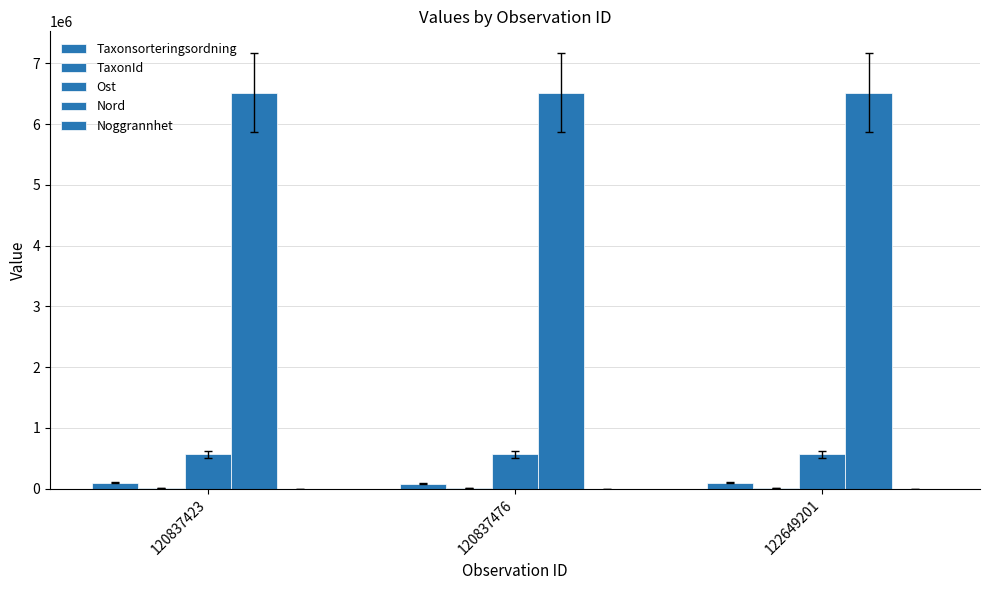

Does the chart contain stacked bars?

No